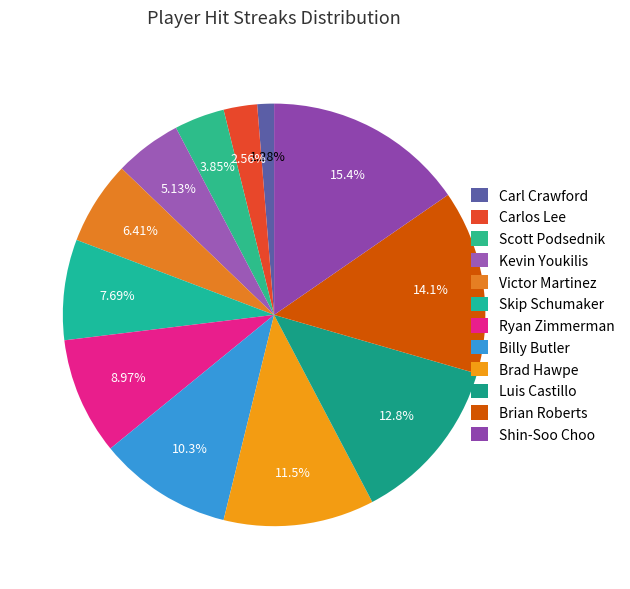

How many slices are in this pie chart?

12